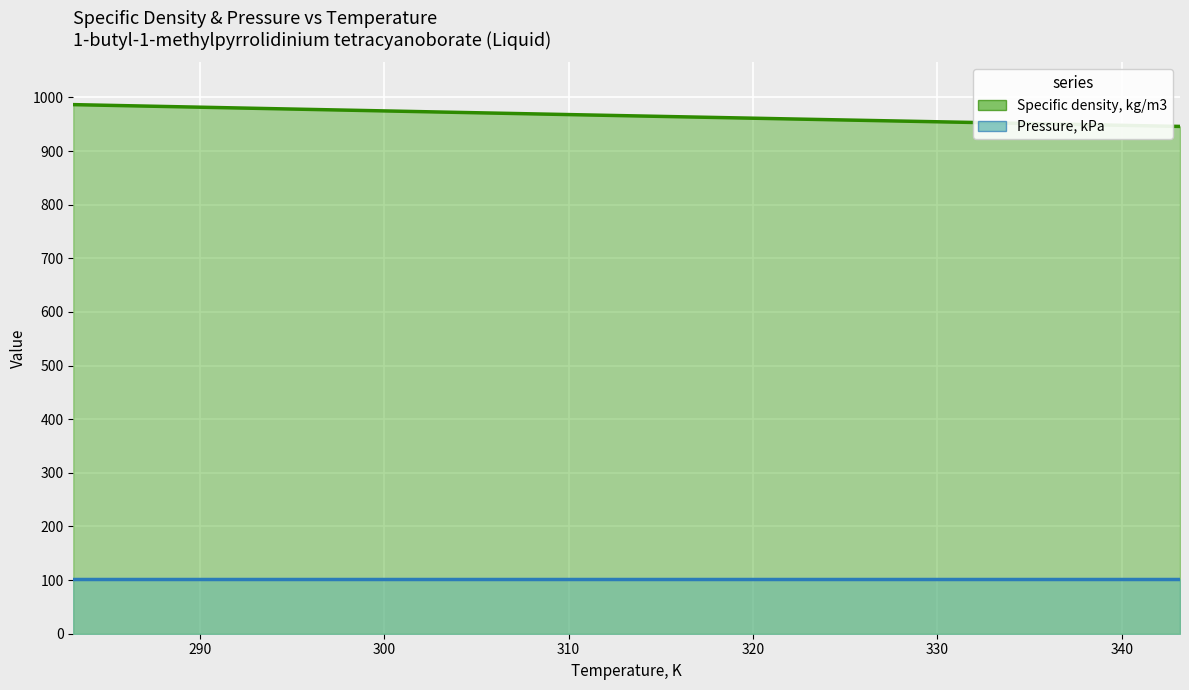

List the labels in order of value, smallest first.

343.15, 333.15, 323.15, 313.15, 303.15, 293.15, 283.15